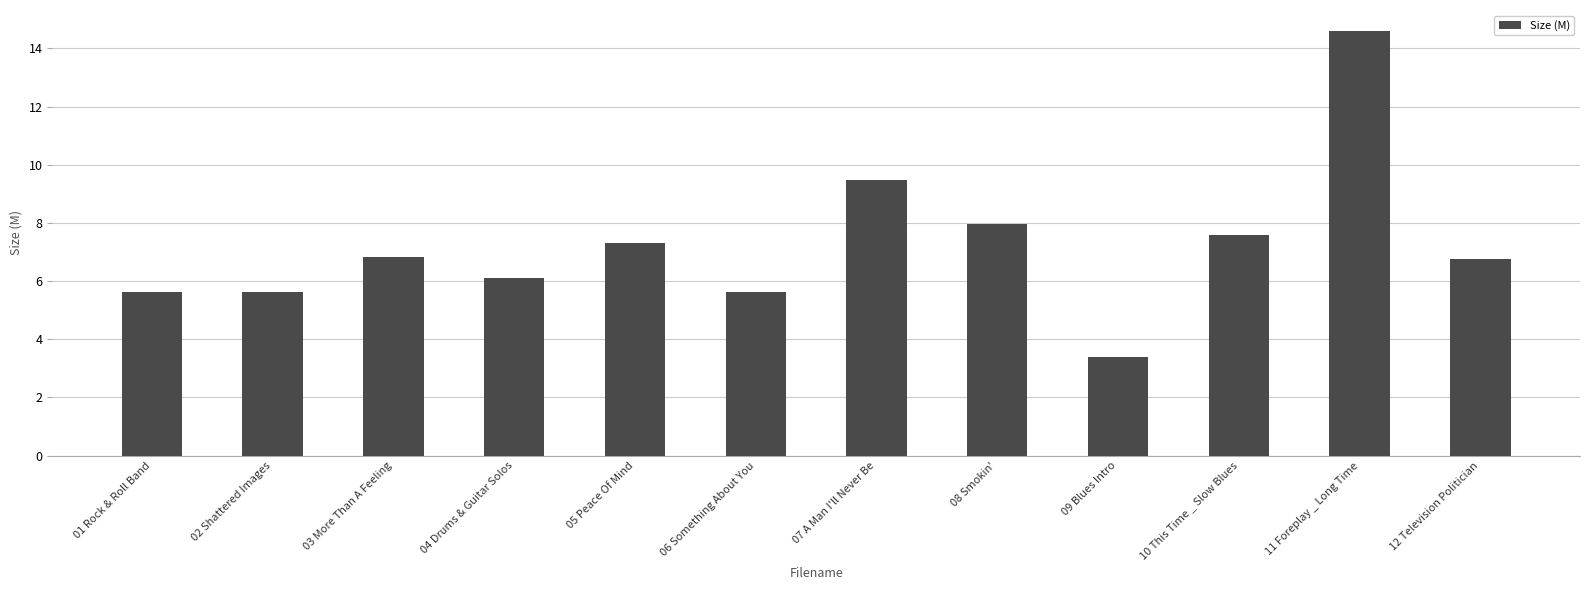

What is the smallest value displayed?

3.4